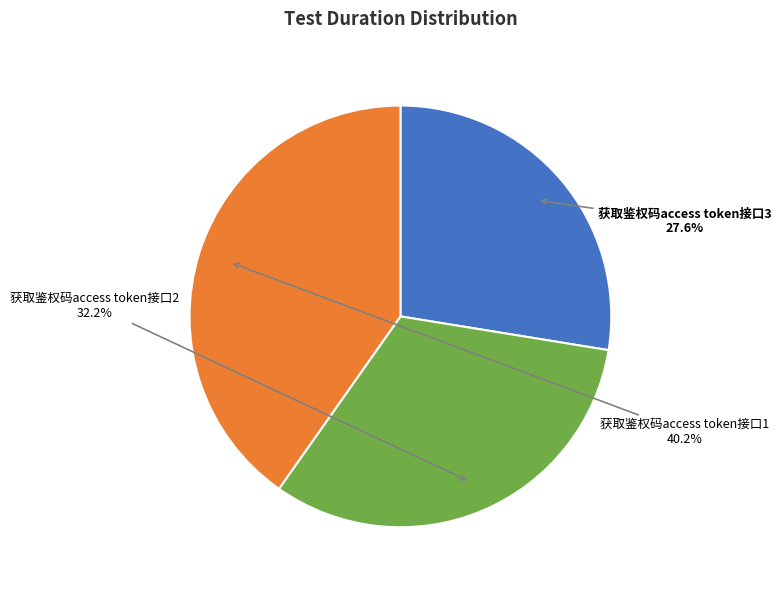

Do 获取鉴权码access token接口3 and 获取鉴权码access token接口2 together represent more than half of the pie?

Yes